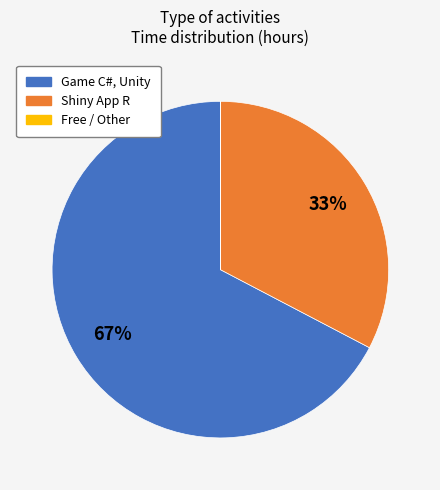

Does any single category account for the majority?

Yes